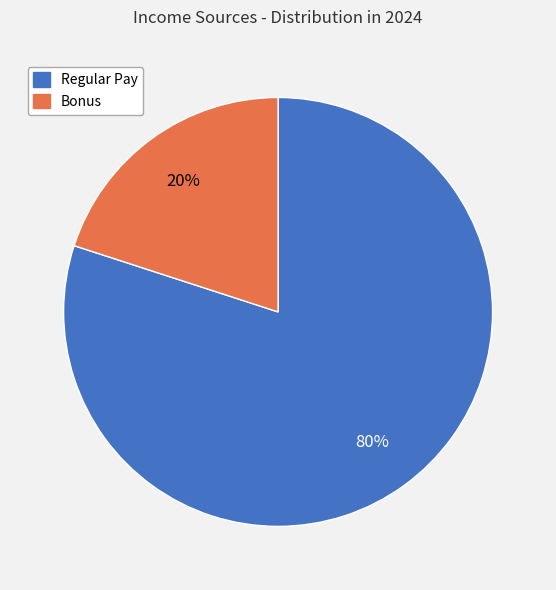

Is the sum of Regular Pay and Bonus greater than half?

Yes